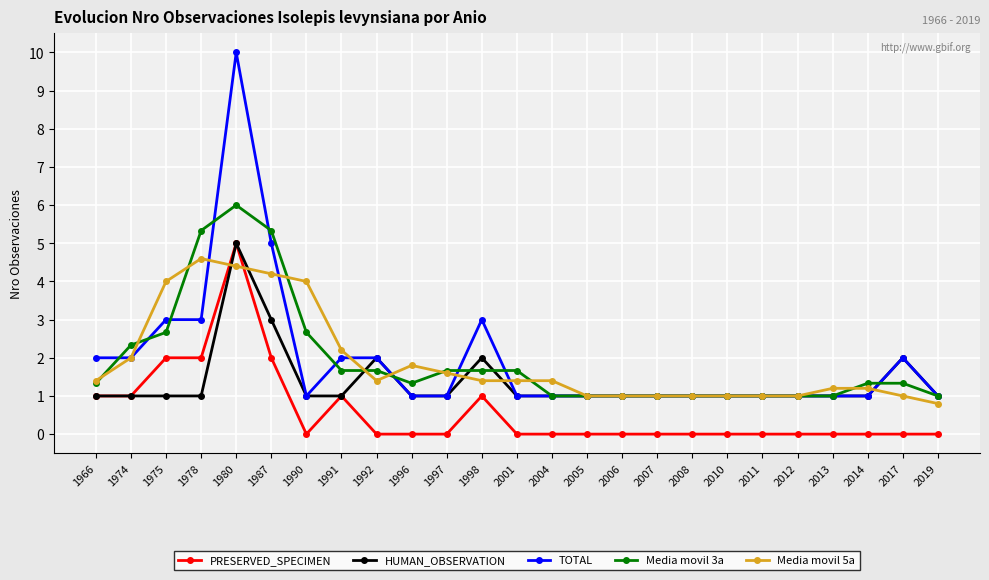

How many lines are shown in the chart?

5